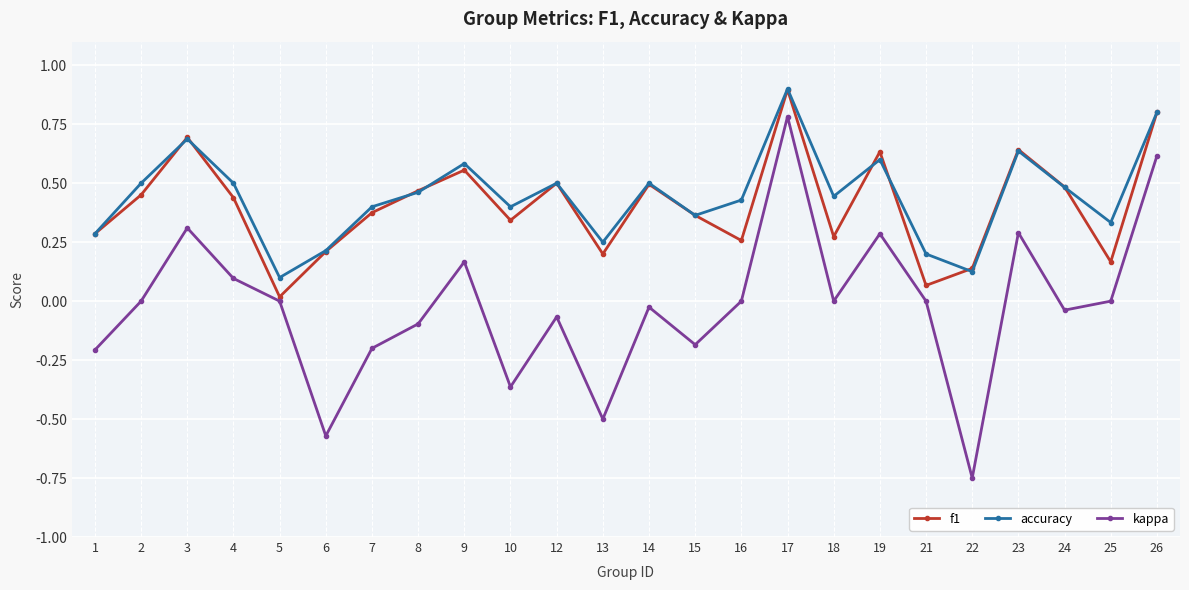

What is the maximum value for f1?

0.9